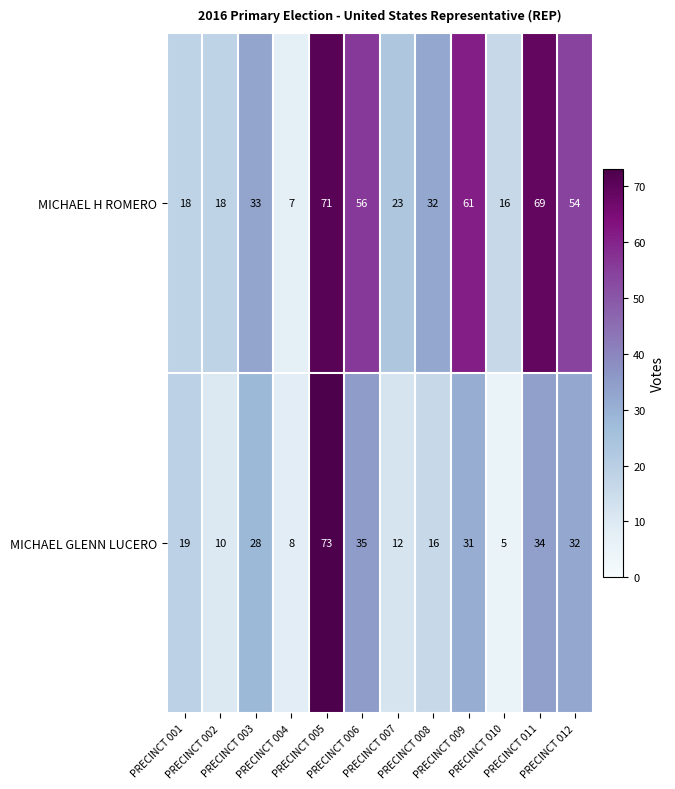

At which category does the chart reach its peak across all series?

PRECINCT 005